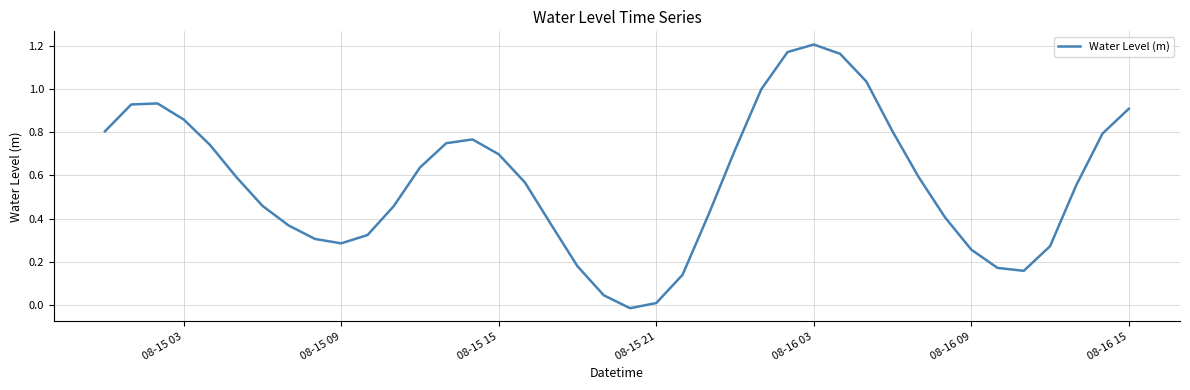

Is this an area chart (filled region under the line)?

No